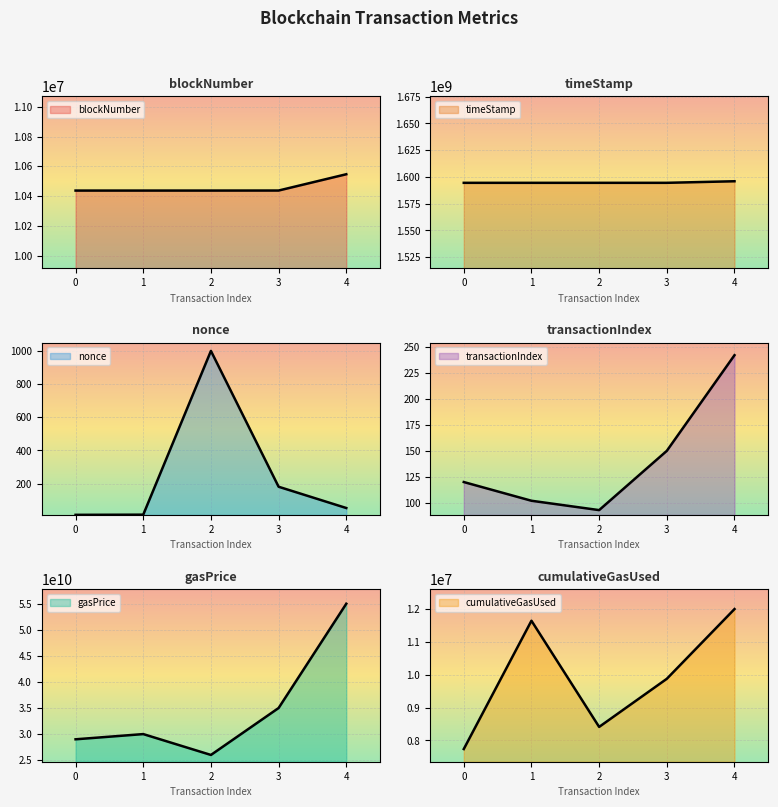

Which has a higher value, 4 or 1?

4